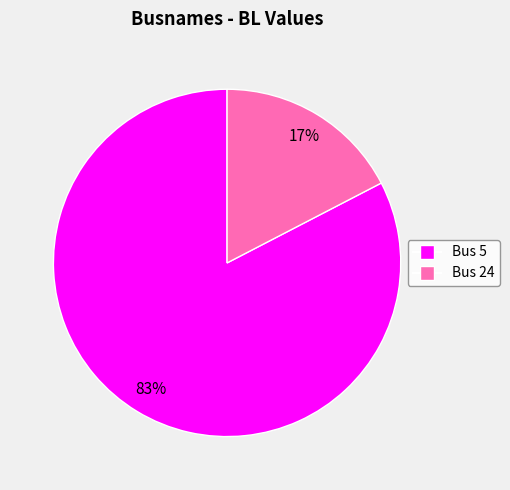

To the nearest percent, what is the average slice percentage?

50%